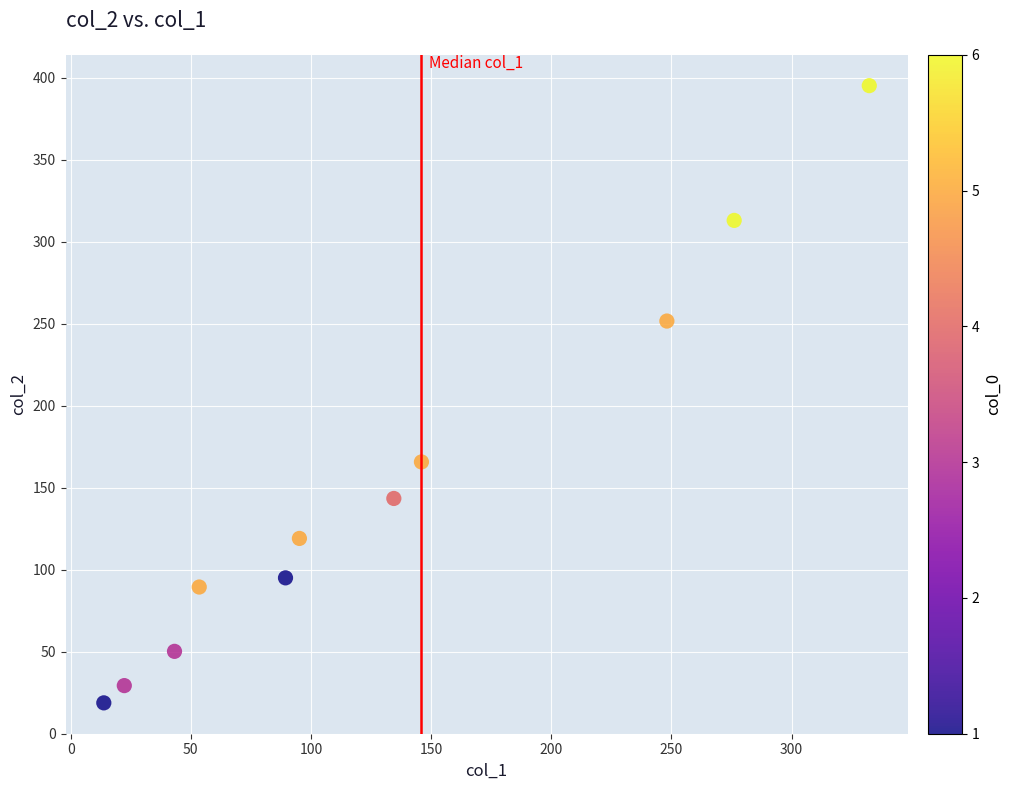

What is the range of Y values (max minus min)?

376.5